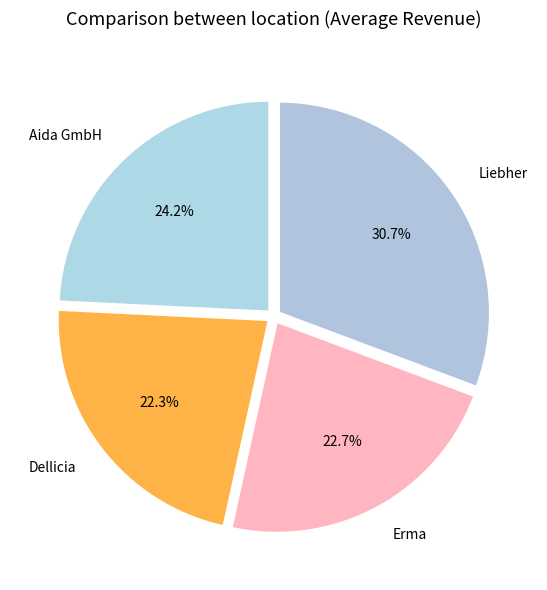

Count the number of slices in the pie.

4